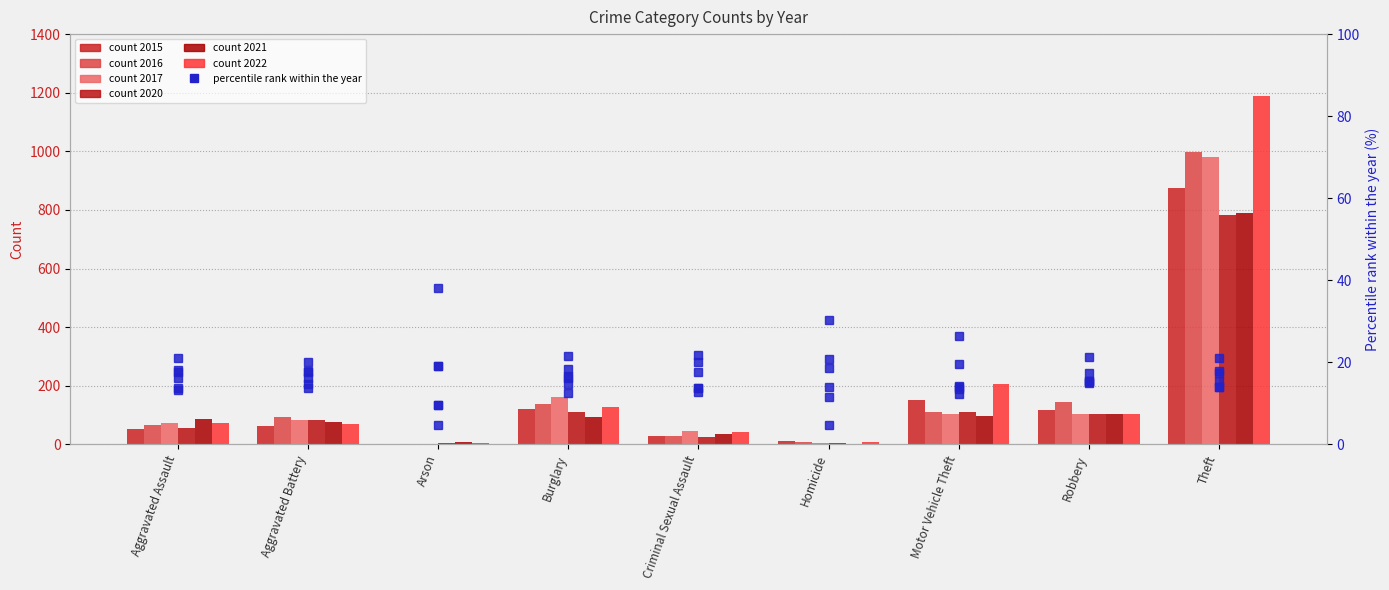

Which category has the lowest value in the 2021 % of year total series?

Homicide